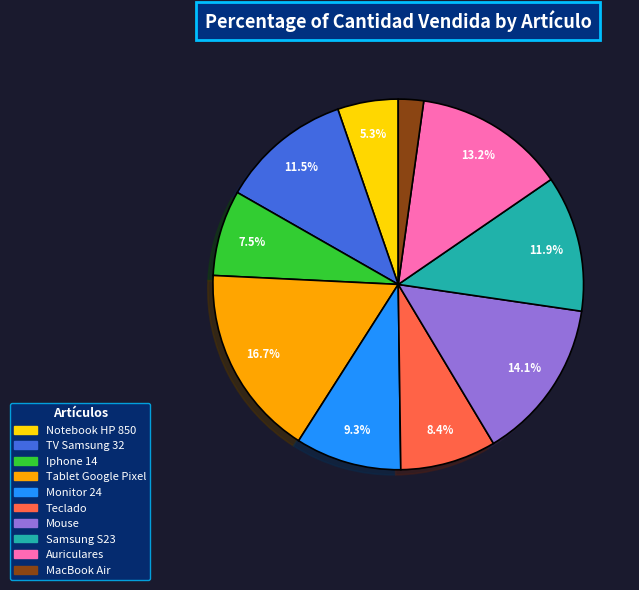

Count the number of slices in the pie.

10